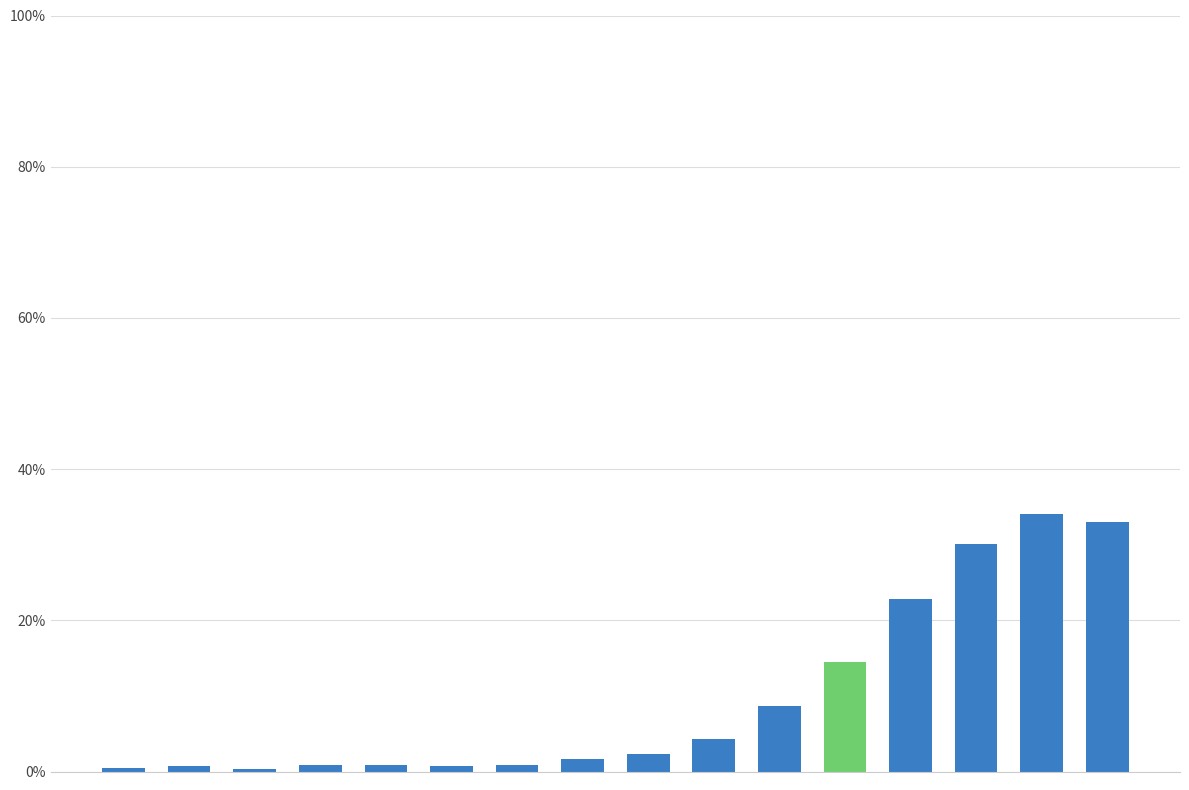

Rank the categories by value from lowest to highest.

2, 0, 1, 5, 4, 6, 3, 7, 8, 9, 10, 11, 12, 13, 15, 14